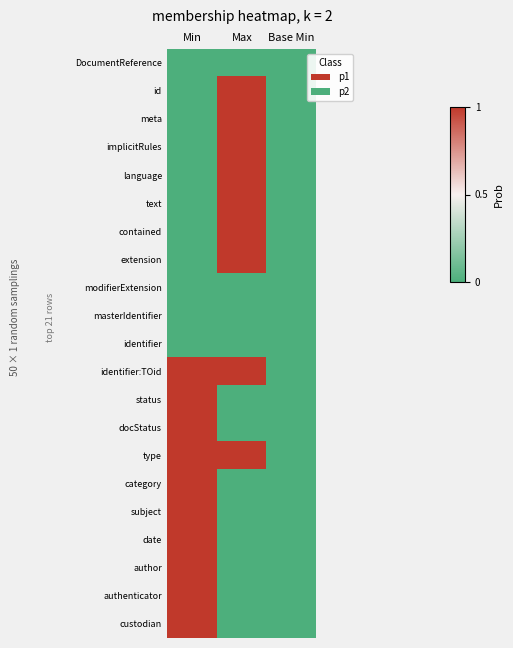

Rank the series by their maximum value, from lowest to highest.

DocumentReference, modifierExtension, masterIdentifier, identifier, id, meta, implicitRules, language, text, contained, extension, identifier:TOid, status, docStatus, type, category, subject, date, author, authenticator, custodian